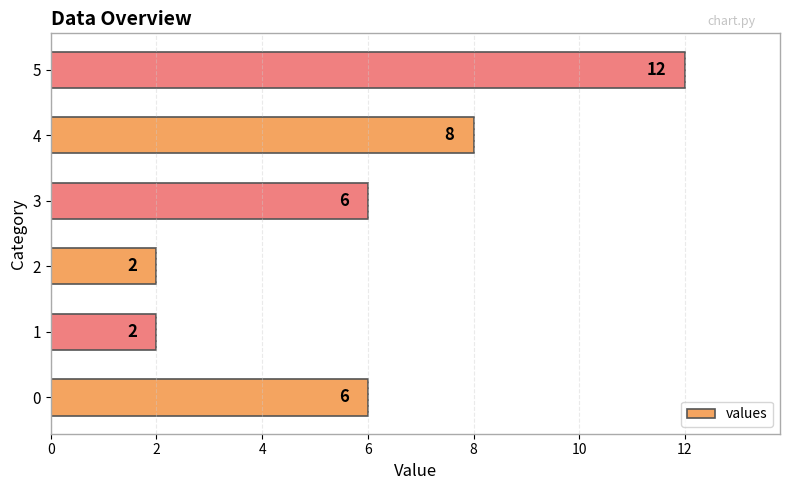

Reading bottom to top, what are all the values shown in this chart?

6	2	2	6	8	12